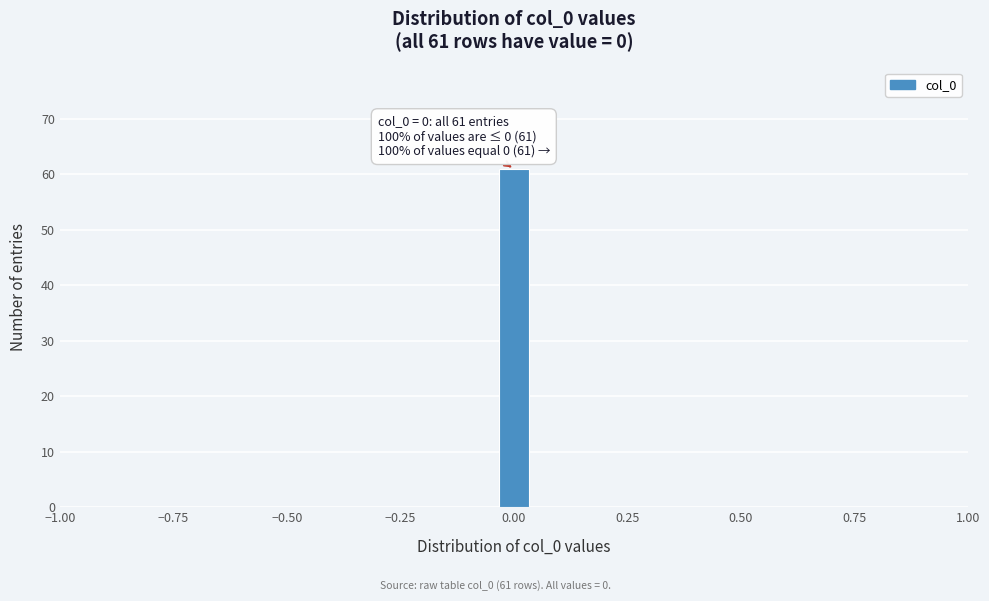

Around what value on the x-axis is the tallest bar? Give the approximate position of its centre, as read against the axis.

0.00